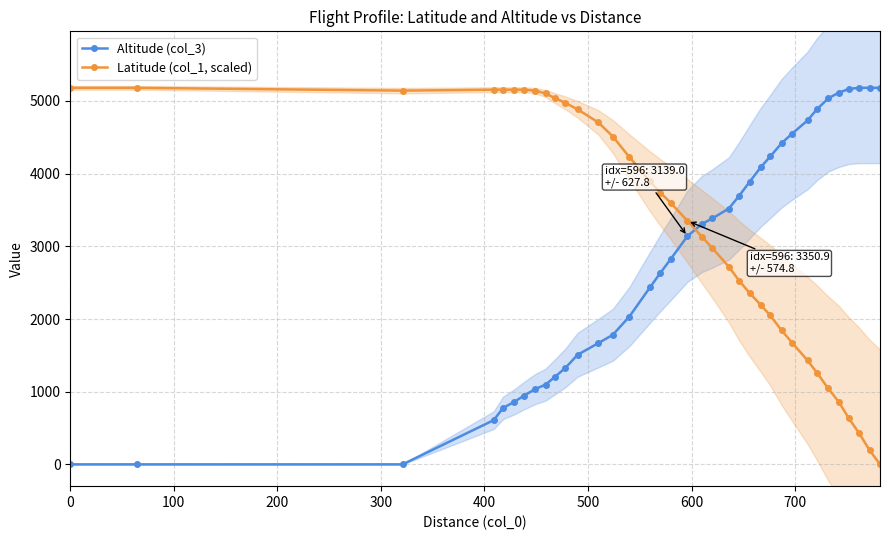

True or false: Latitude (col_1, scaled) and Altitude (col_3) cross at least once.

True